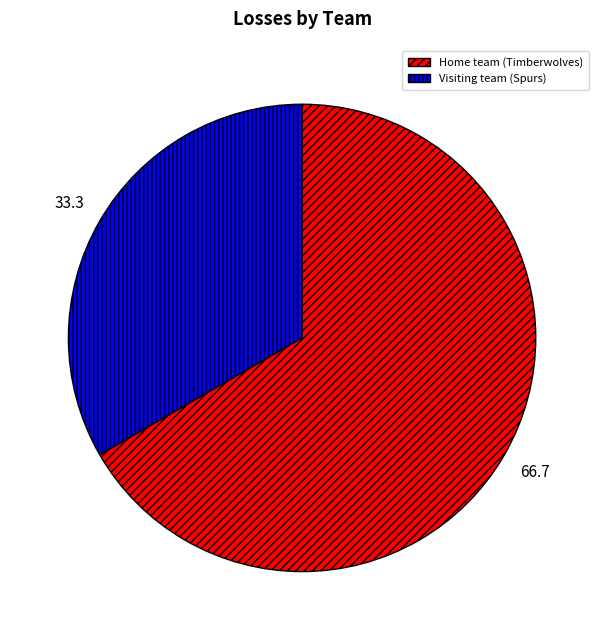

Is the sum of Home team (Timberwolves) and Visiting team (Spurs) greater than half?

Yes